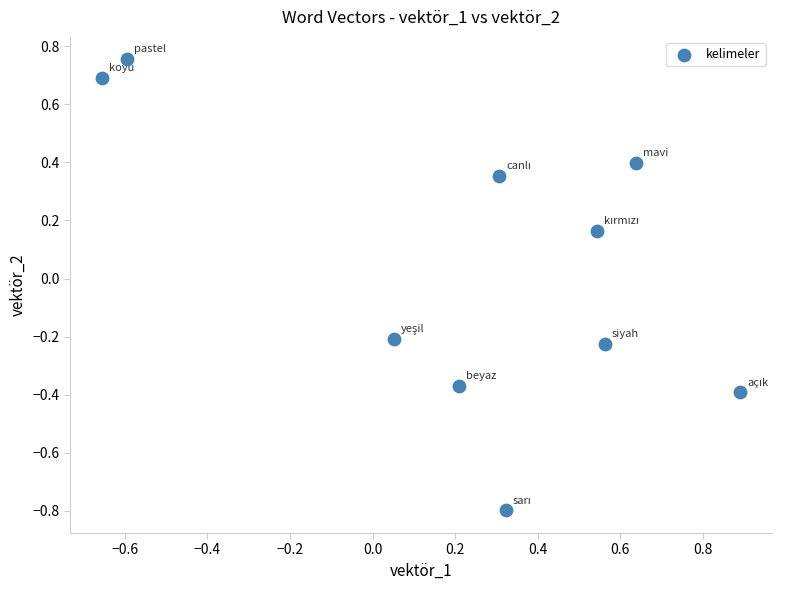

What is the range of Y values (max minus min)?

1.6